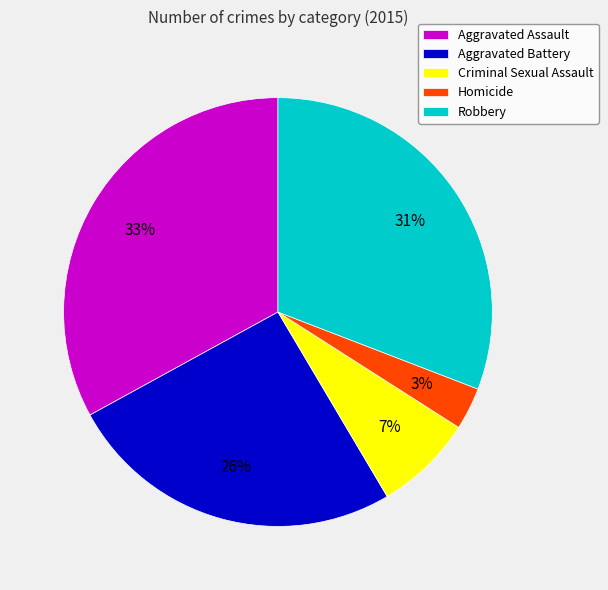

To the nearest percent, what portion does Criminal Sexual Assault represent?

7%